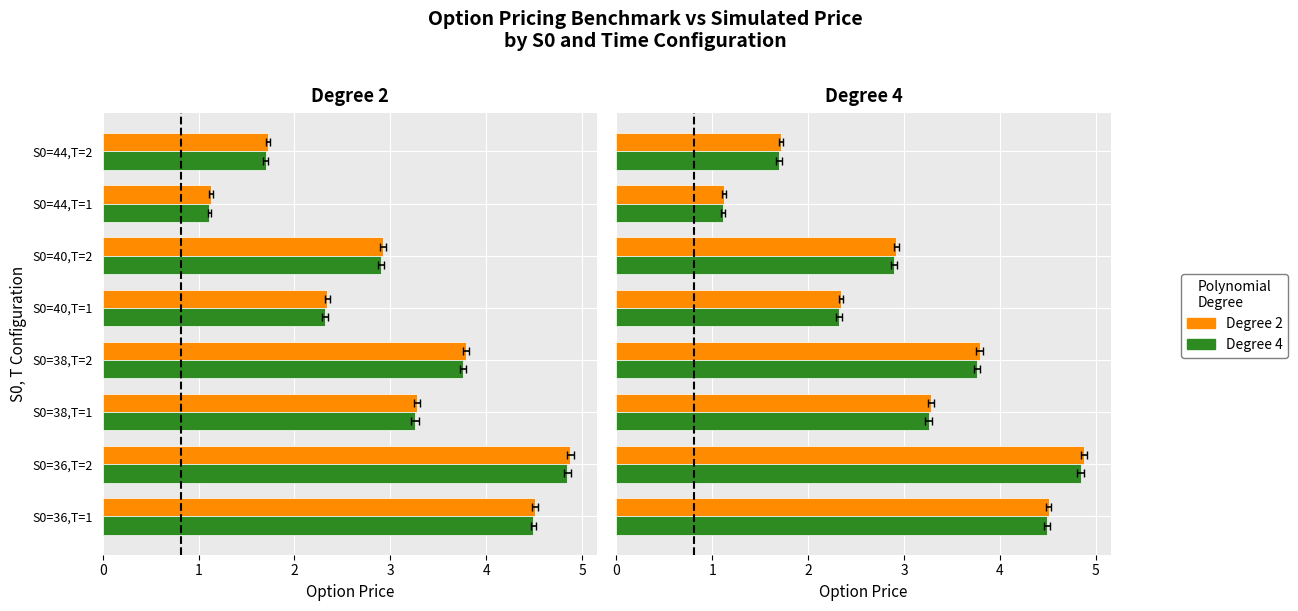

How many values in the Degree 2 series are below 3?

4